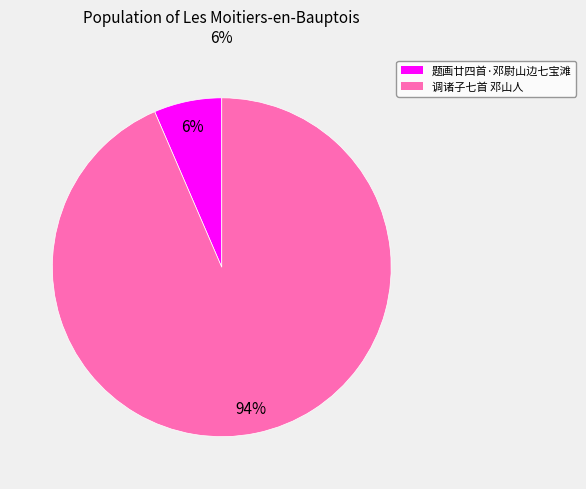

How many slices are in this pie chart?

2